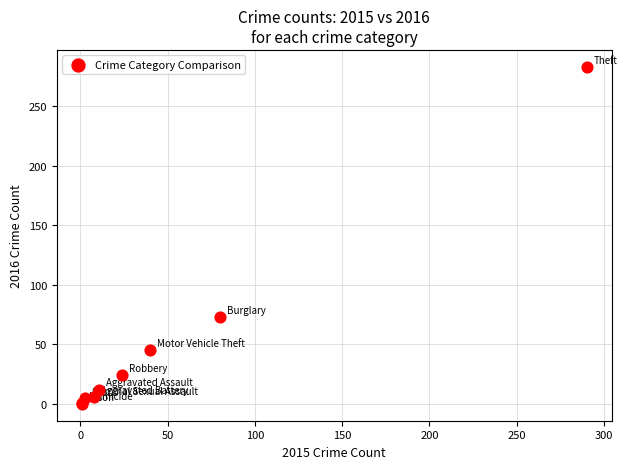

What Y value in the scatter plot is closest to 141?

73